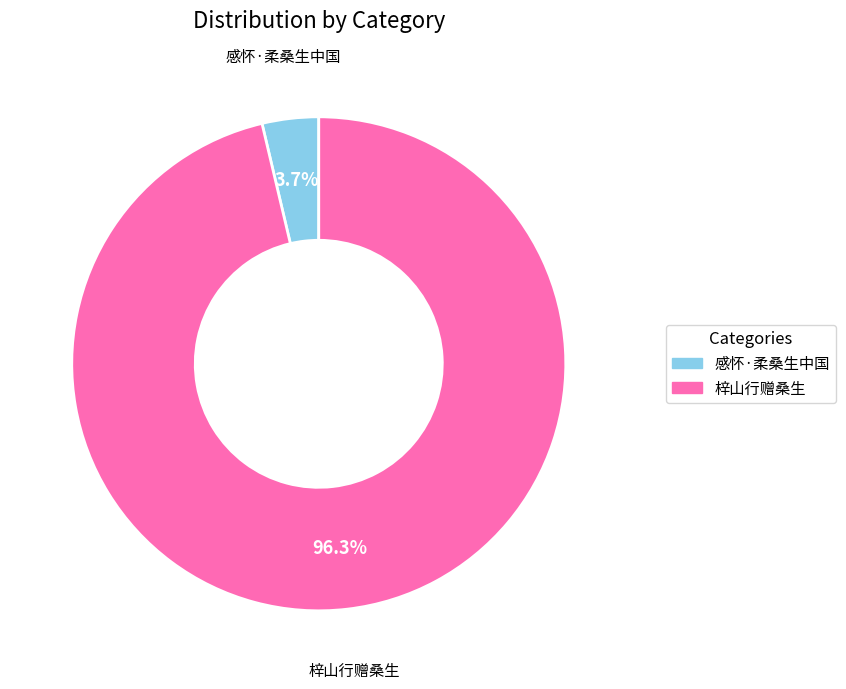

What percentage is NOT represented by 感怀·柔桑生中国?

96.3%